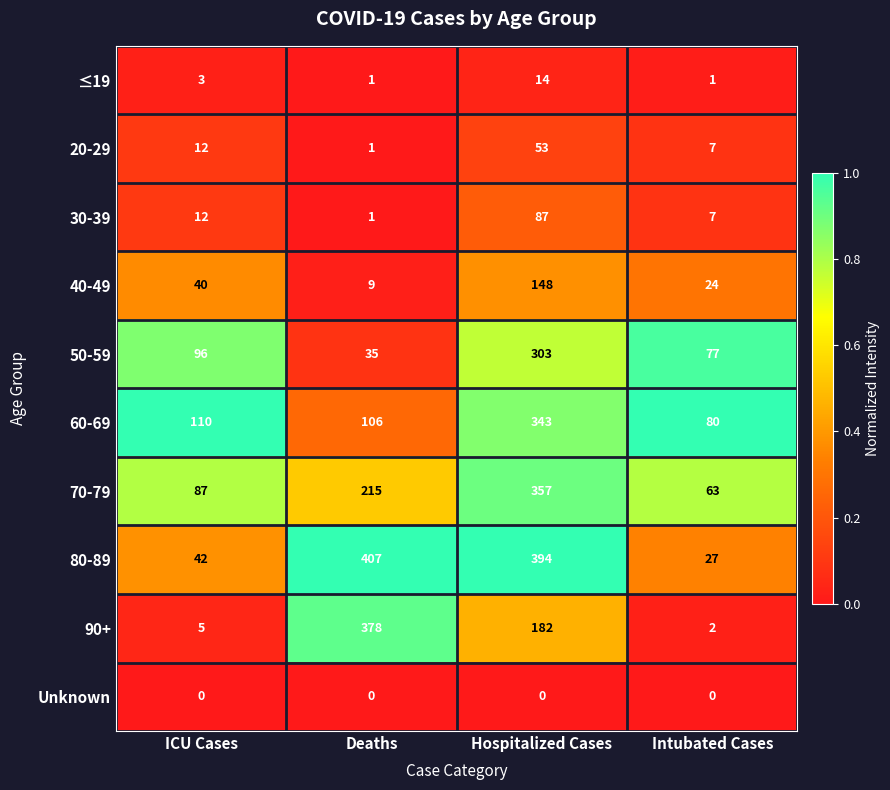

What is the average value of the 20-29 series?

18